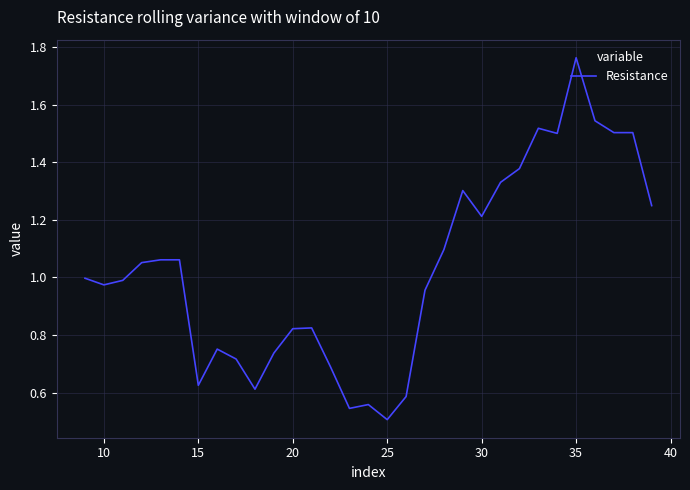

How many lines are shown in the chart?

1